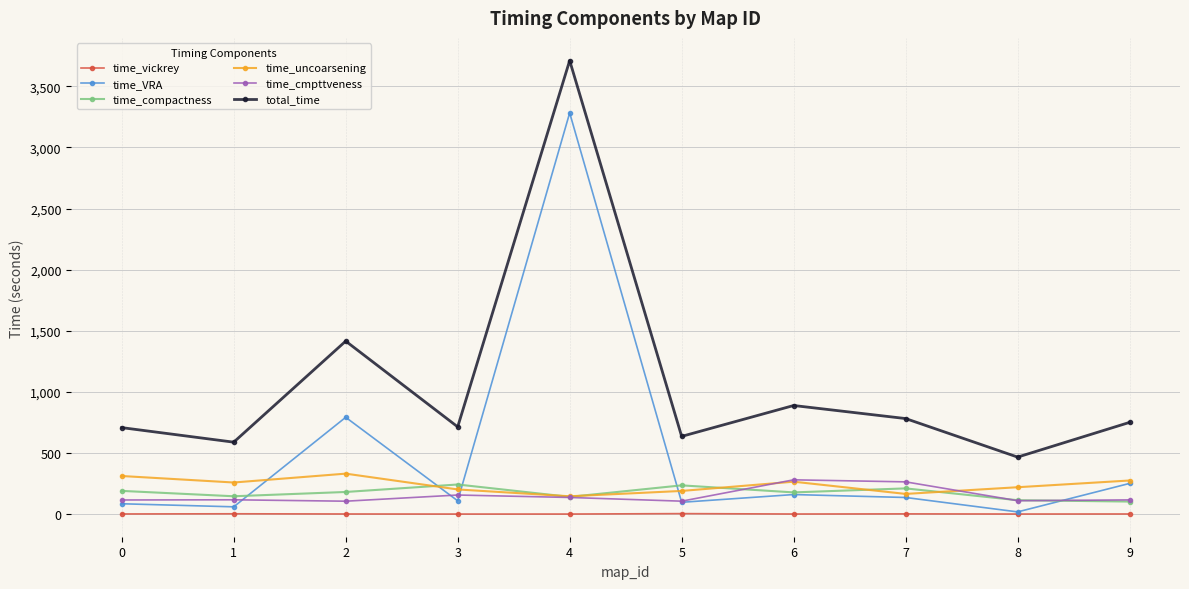

What are all the series names shown in the legend?

time_vickrey, time_VRA, time_compactness, time_uncoarsening, time_cmpttveness, total_time